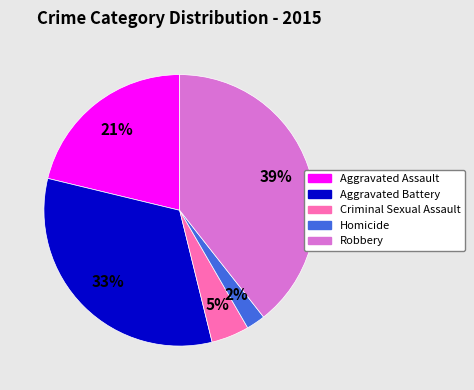

To the nearest percent, what portion does Criminal Sexual Assault represent?

5%